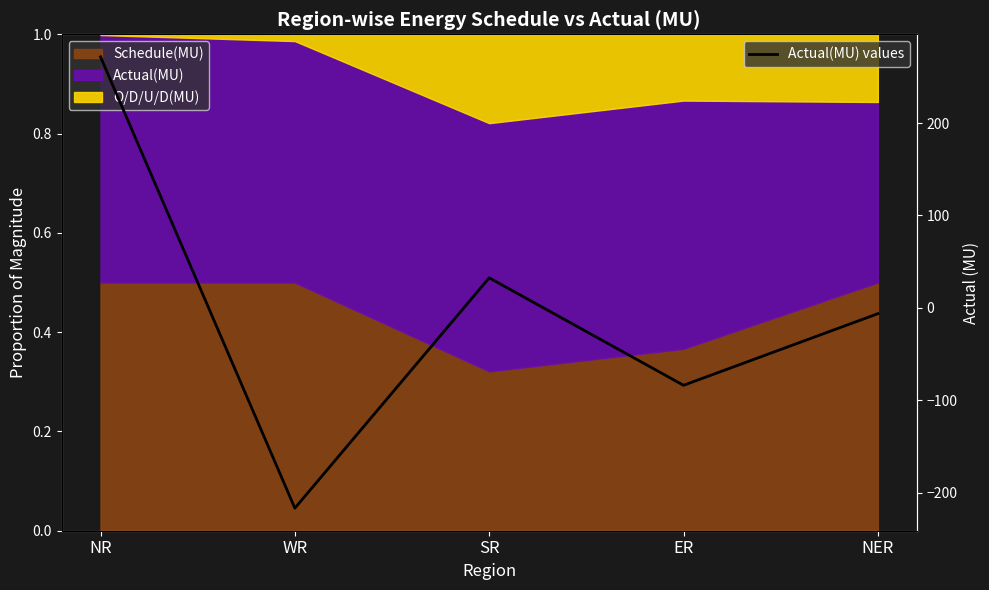

The value at NER is -6.4. True or false?

True